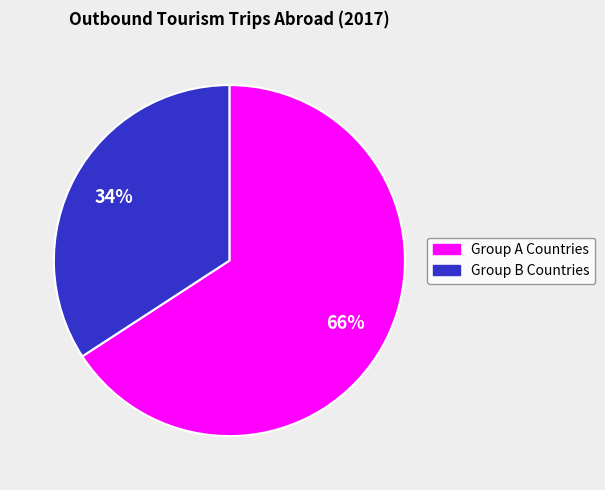

To the nearest percent, what is the difference between the largest and smallest slice percentages?

32%